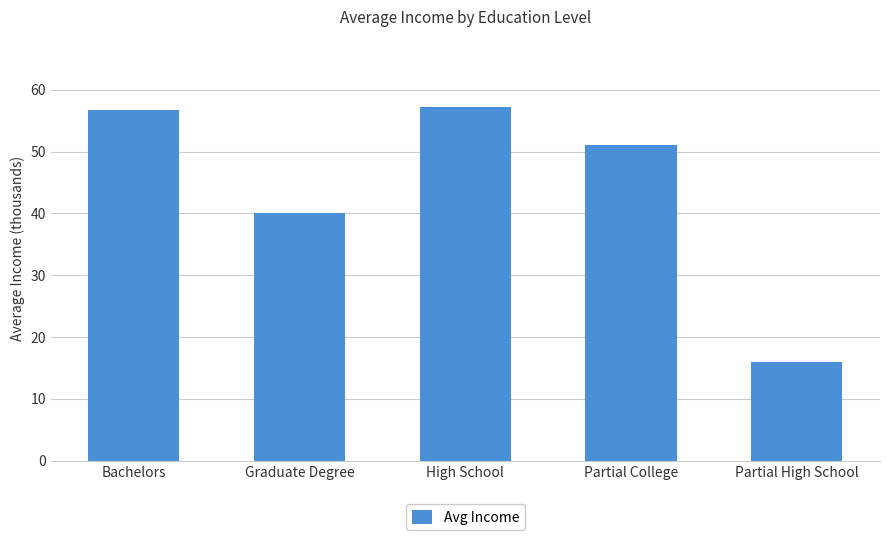

What is the minimum value shown in the chart?

16.0